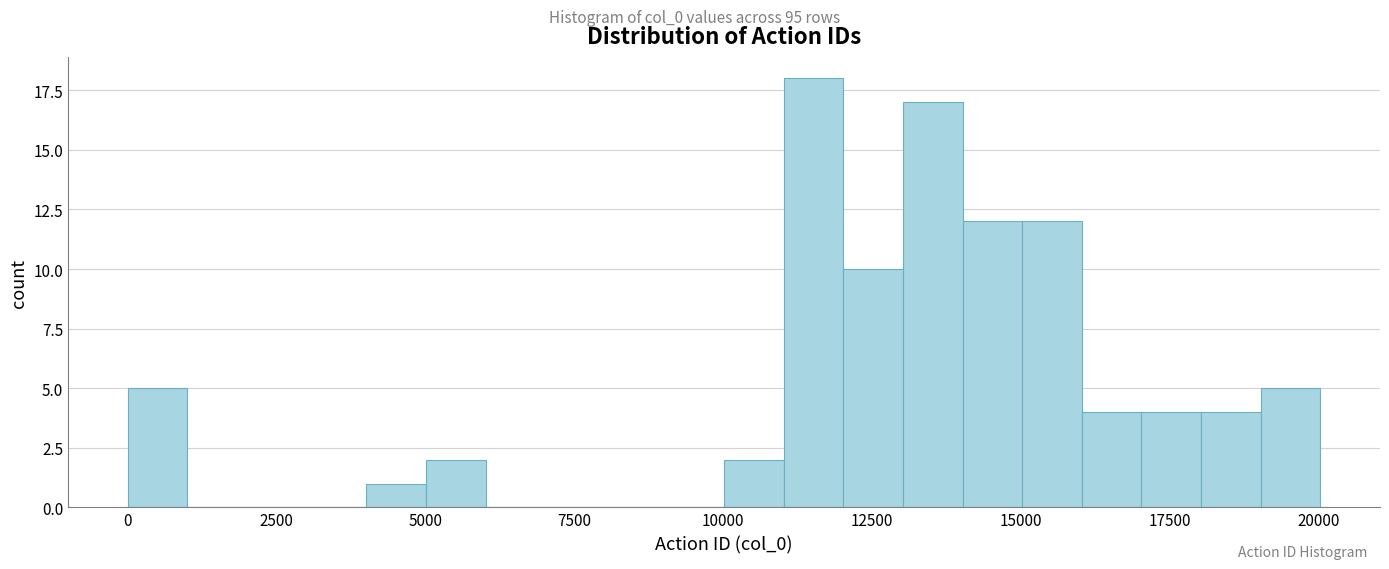

Read against the x-axis, roughly where is the centre of the tallest bar?

11500